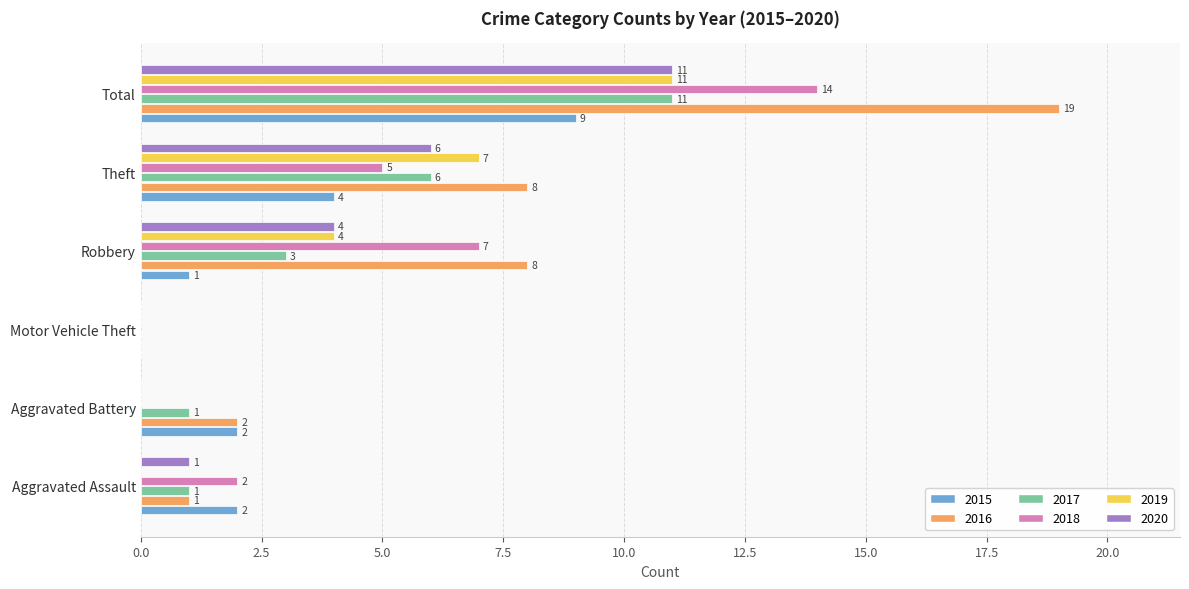

True or false: 2019 has a value of 10 at Theft.

False